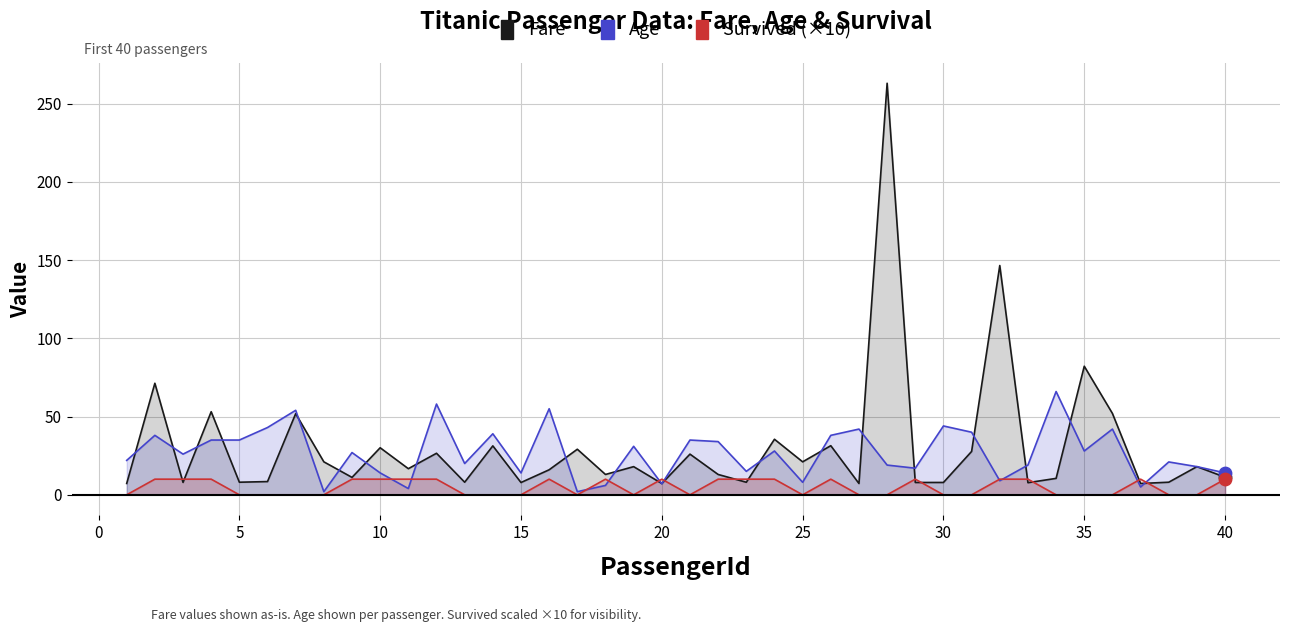

Is the value of Fare at 5 greater than the value of Survived (×10) at −5?

Yes